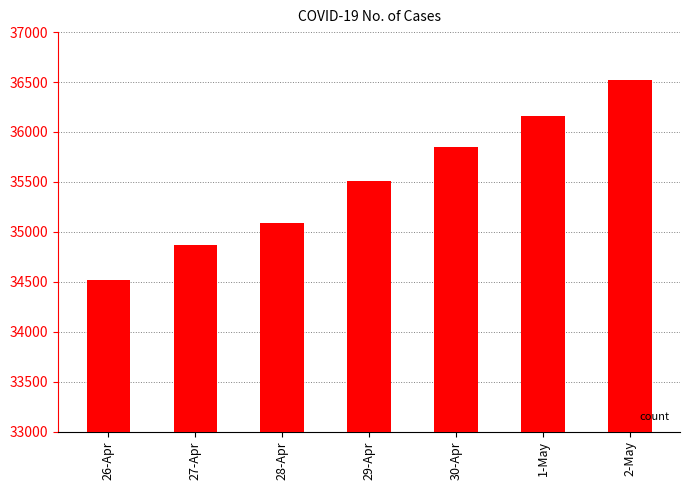

The value at 28-Apr is 57877. True or false?

False